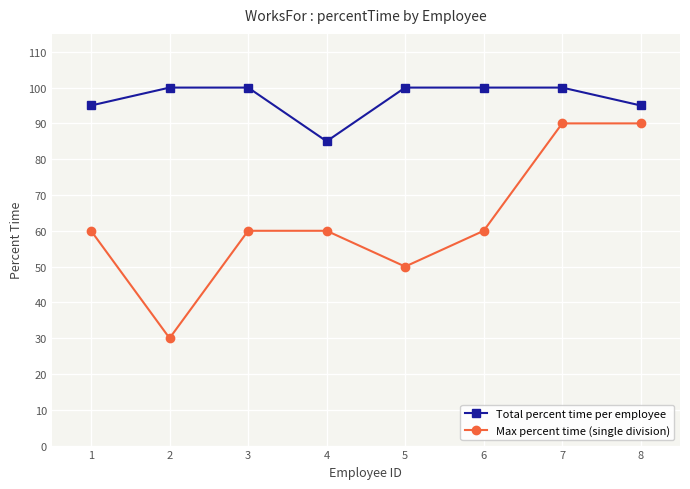

What is the average value of the Total percent time per employee series?

97